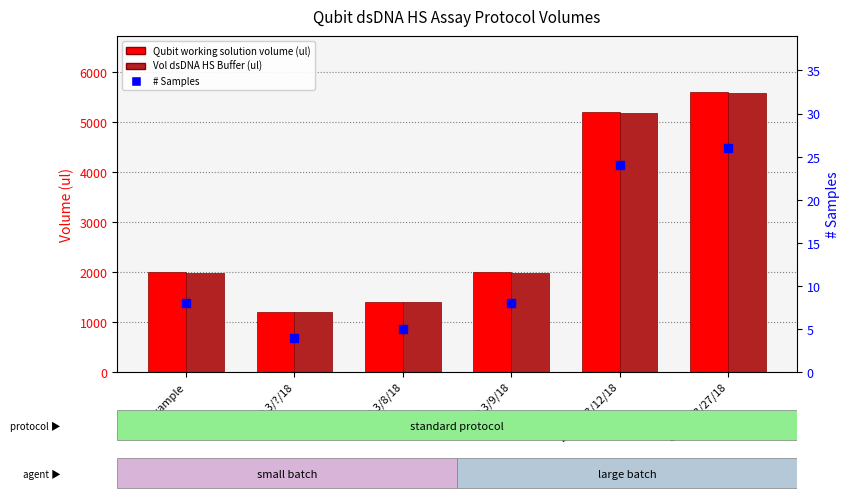

What is the total value across all series at Gonad 3/27/18?

11198